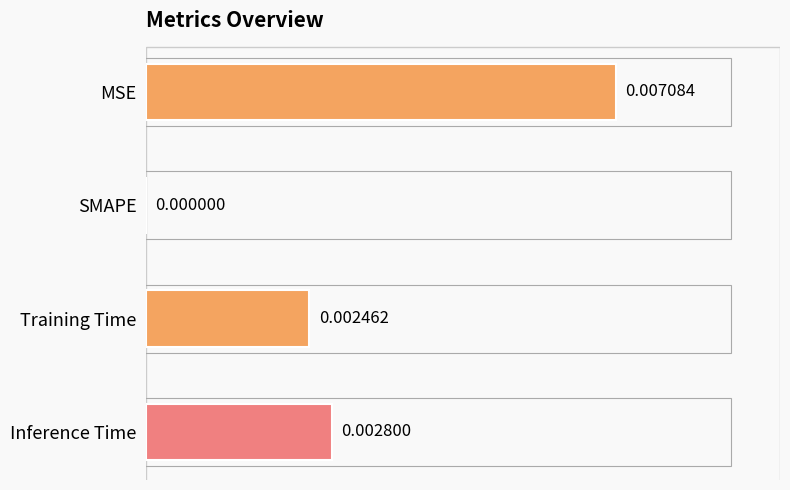

Where is the data nearest to the value 0?

SMAPE